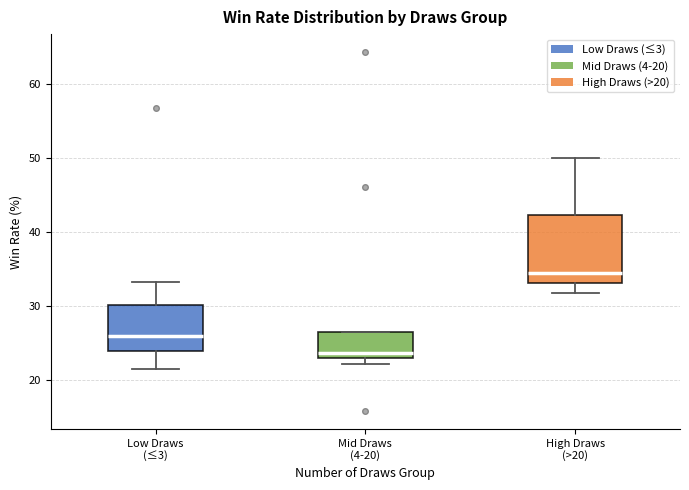

Reading left to right, transcribe this box plot: for each box, give where its median line is, the range the box spans, and where its two whiskers end, as read against the y-axis. The values are not printed on the chart, so give them approximately, as read against the axis.

Low Draws (≤3): median 26, box 24 to 30, whiskers 21 to 33
Mid Draws (4-20): median 24, box 23 to 26, whiskers 22 to 26
High Draws (>20): median 34, box 33 to 42, whiskers 32 to 50